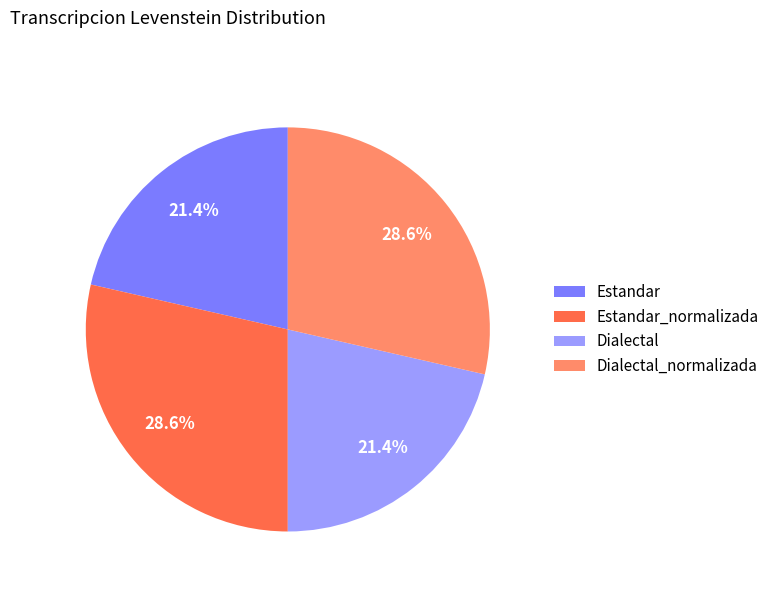

To the nearest percent, what portion does Dialectal represent?

21%